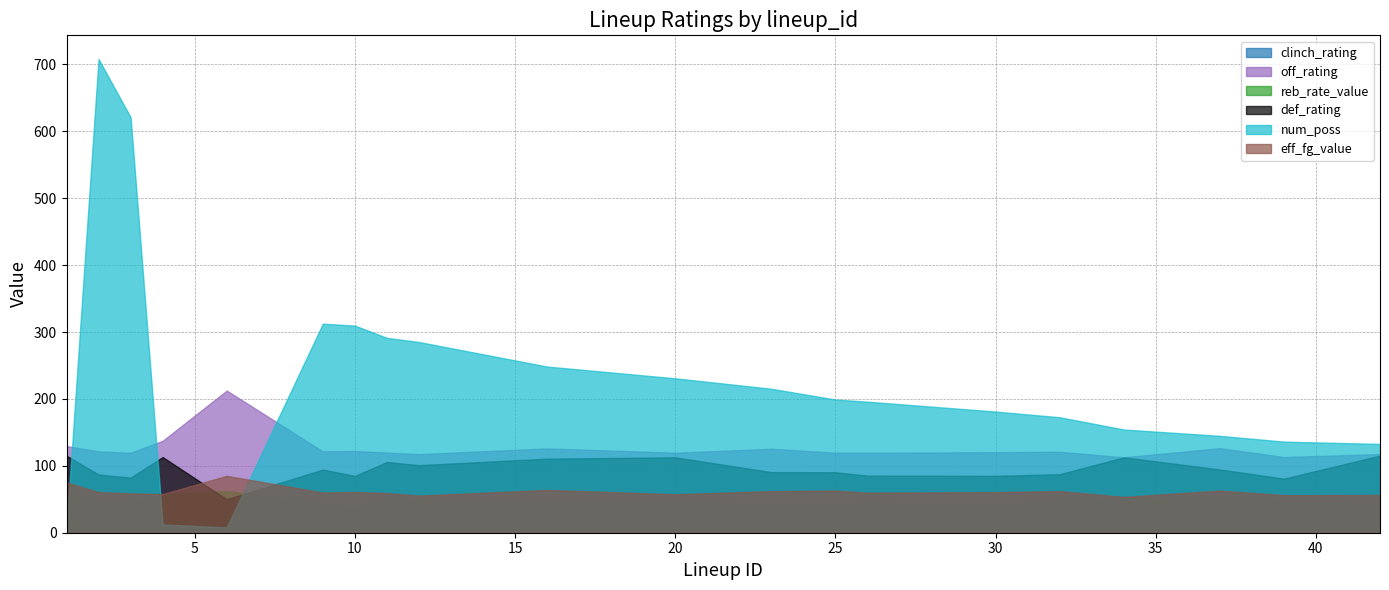

How many data points does each series have?

20